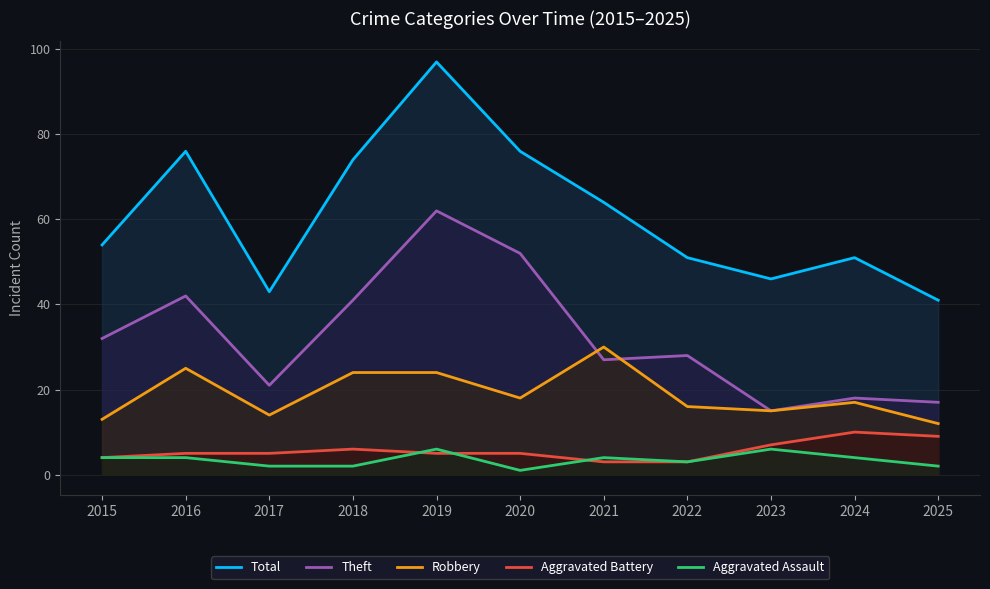

How many categories are shown in the chart?

11